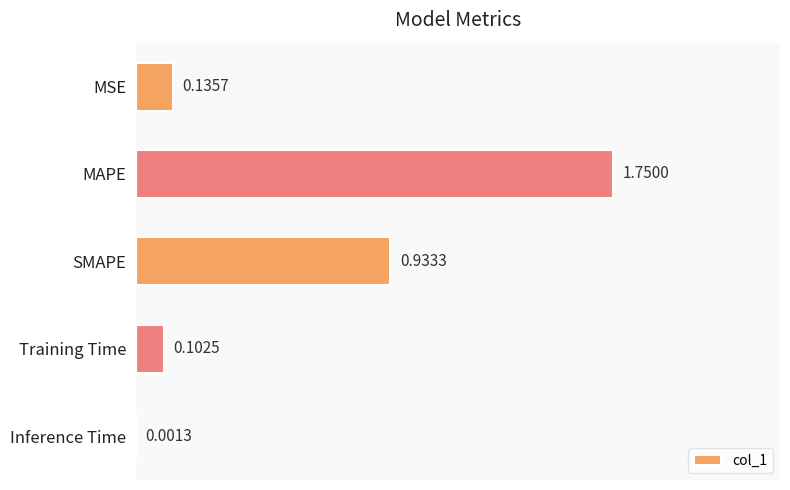

Which category has the highest value across all series?

MAPE